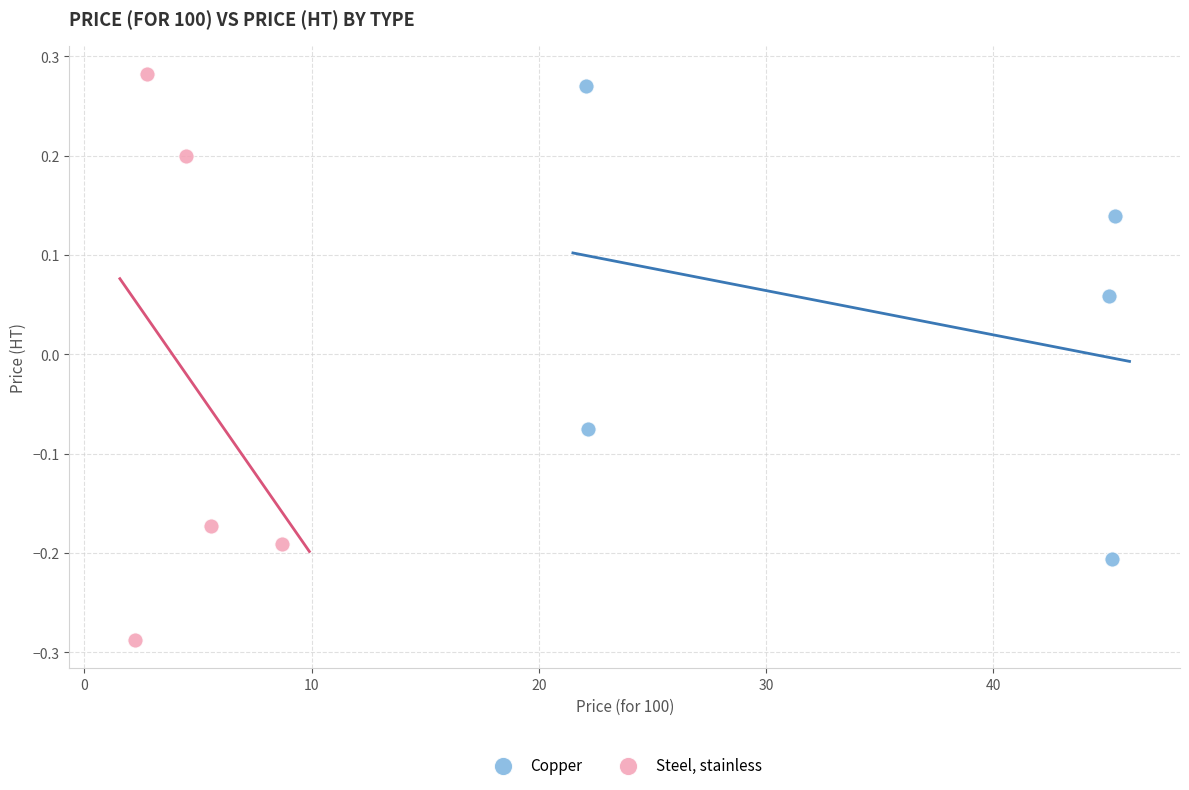

Which series reaches the maximum Y coordinate?

Steel, stainless